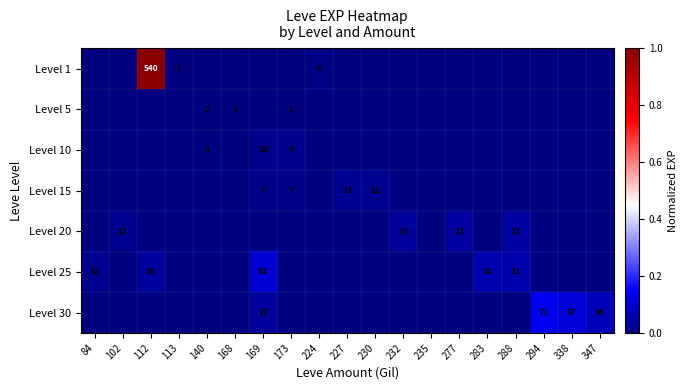

True or false: Level 1 has a value of 0.0 at 232.

True